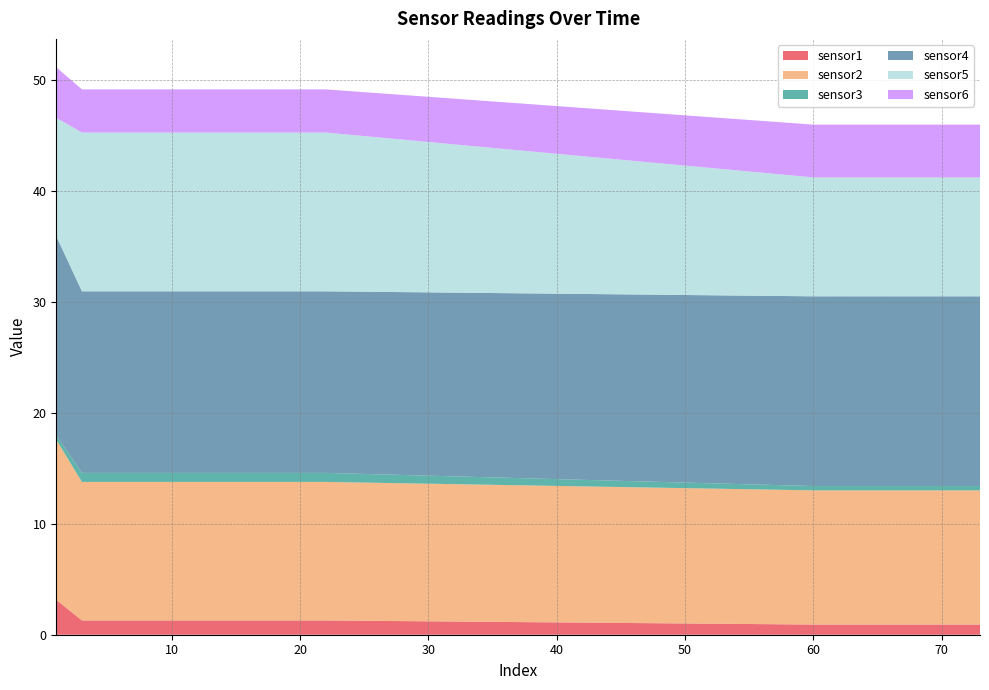

Reading right to left, list all the values displayed in this chart.

sensor1: 0.9	0.9	0.9	0.9	1.3	1.3	1.3	1.3	1.3	3.1
sensor2: 12.1	12.1	12.1	12.1	12.5	12.5	12.5	12.5	12.5	14.4
sensor3: 0.4	0.4	0.4	0.4	0.8	0.8	0.8	0.8	0.8	0.4
sensor4: 17.1	17.1	17.1	17.1	16.4	16.4	16.4	16.4	16.4	18.0
sensor5: 10.7	10.7	10.7	10.7	14.3	14.3	14.3	14.3	14.3	10.7
sensor6: 4.8	4.8	4.8	4.8	3.9	3.9	3.9	3.9	3.9	4.6